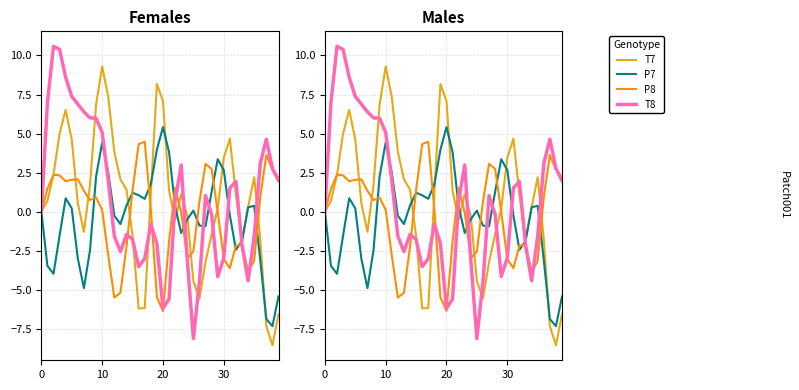

What is the maximum value shown in the chart?

10.6